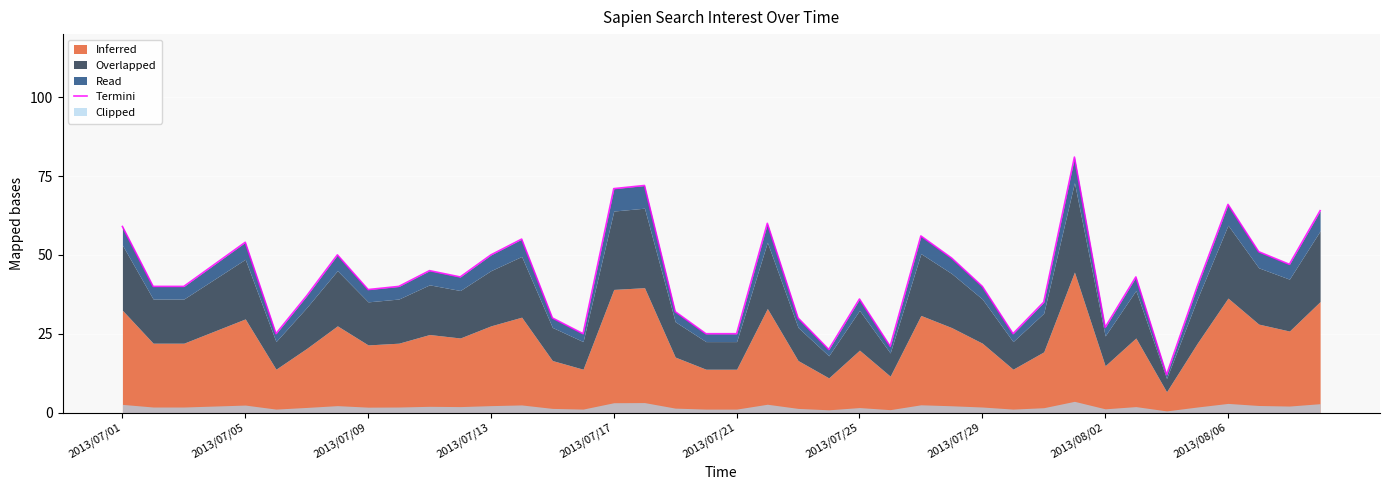

True or false: there are more than 2 points higher than both neighbors.

True